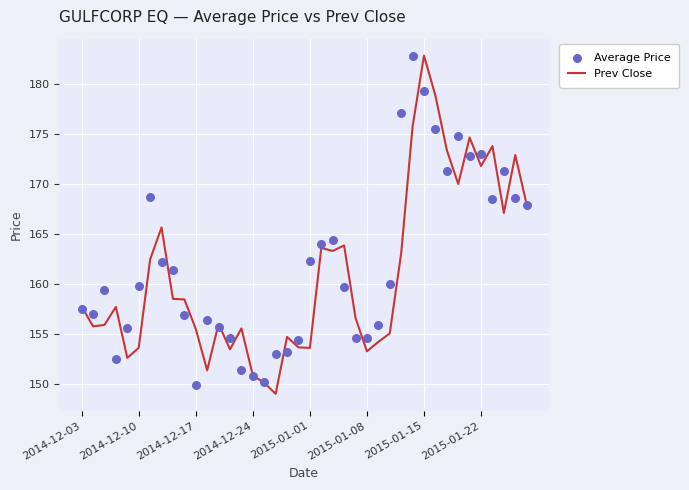

Which series contains the highest Y value?

Prev Close